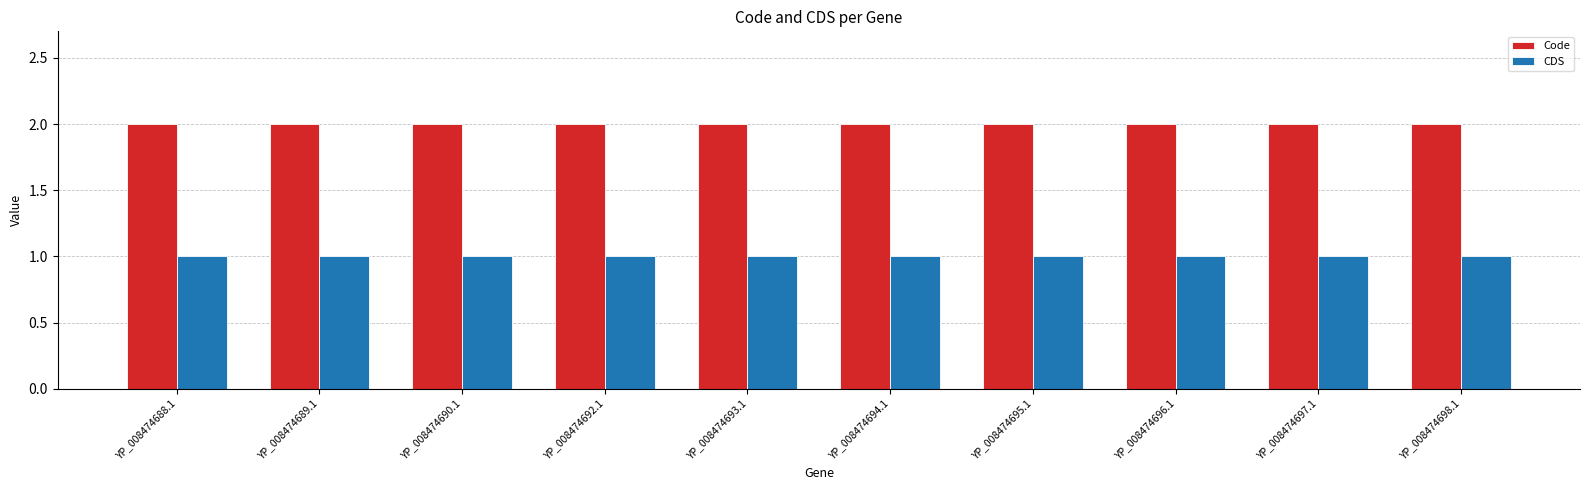

Is the value of CDS at YP_008474698.1 greater than the value of Code at YP_008474697.1?

No